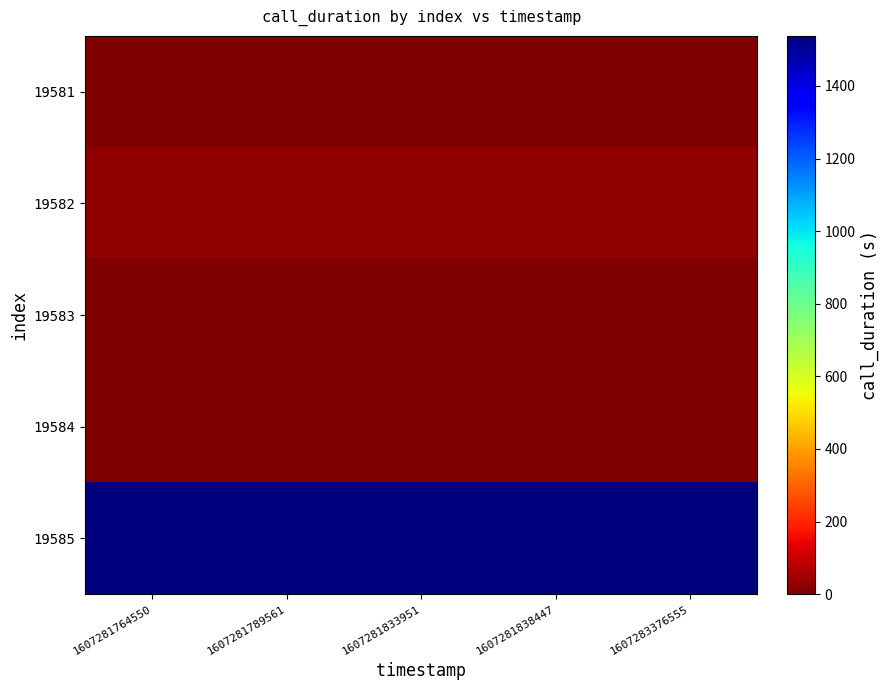

Rank the series by their maximum value, from highest to lowest.

19585, 19582, 19584, 19581, 19583